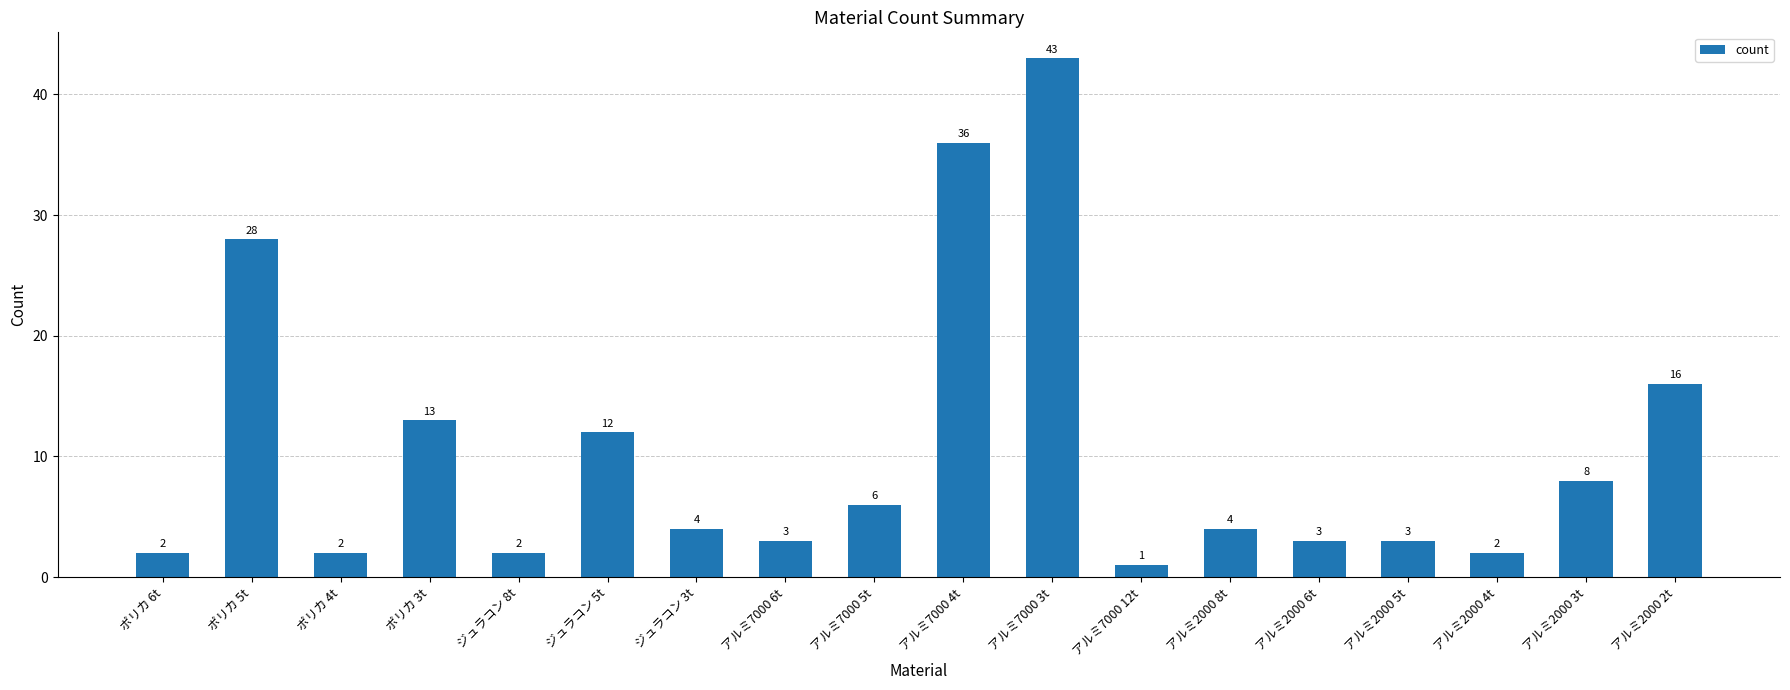

What is the difference between the maximum and minimum values?

42